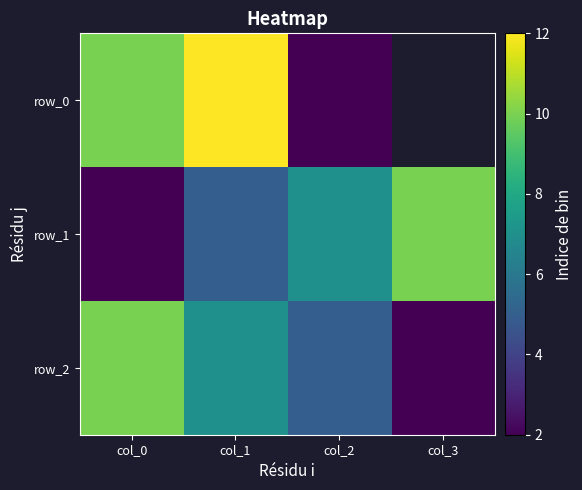

Count the row_2 values in the range 5 to 10.

3